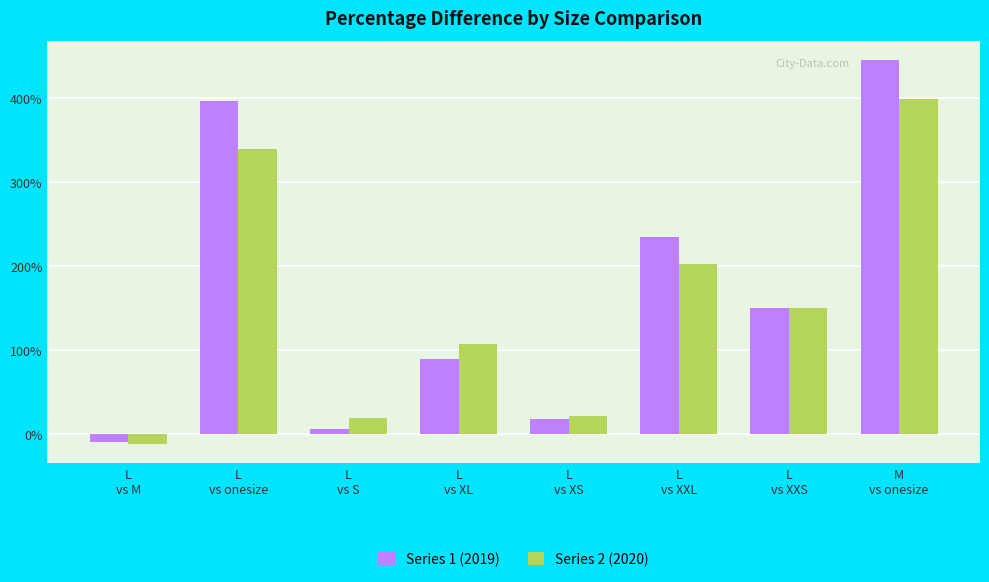

Where is Series 2 (2020) nearest to the value 1?

L
vs XL